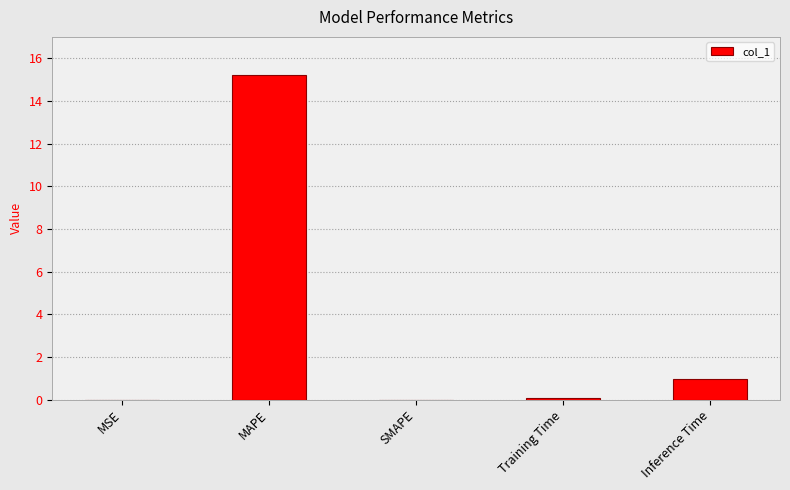

The value at SMAPE is -5.4. True or false?

False